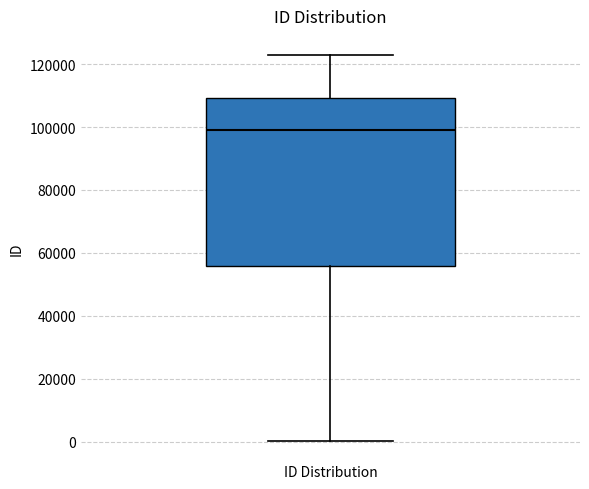

Read this box plot against the y-axis: the position of the median line, the range covered by the box, and the ends of both whiskers. The values are not printed on the chart, so give them approximately, as read against the axis.

median 98000, box 56000 to 110000, whiskers 0 to 122000